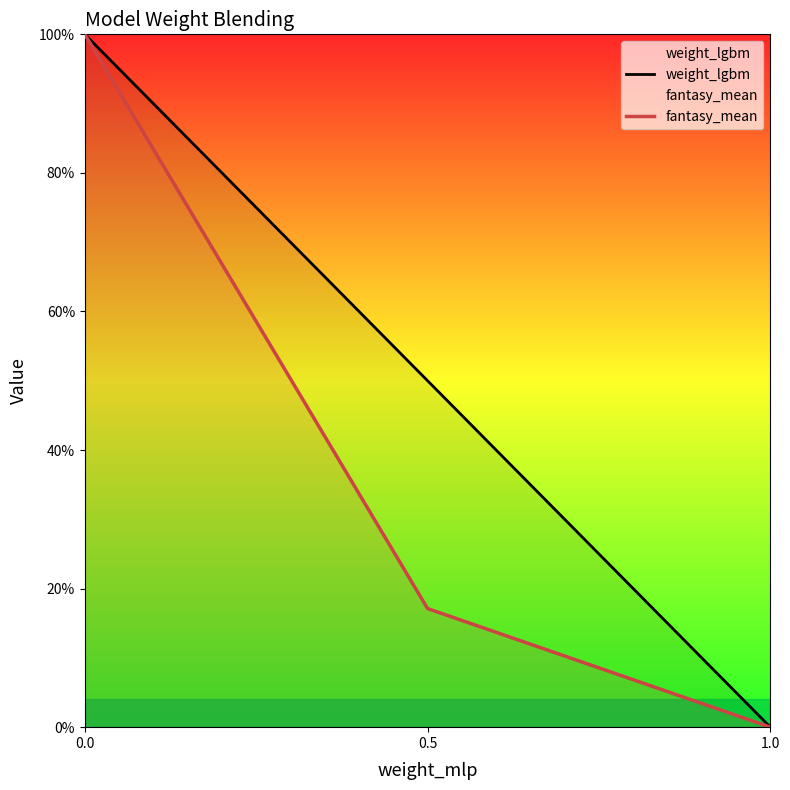

Between 0.0 and 1.0, which series saw the biggest shift?

weight_lgbm